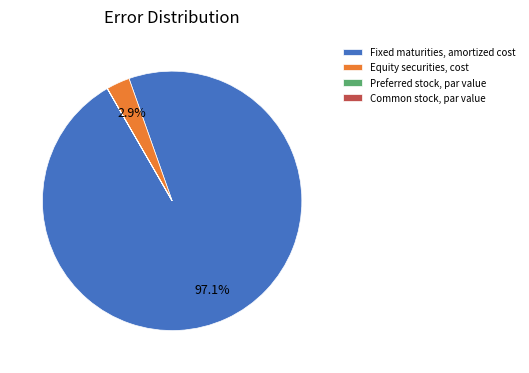

Is there any slice that represents more than half of the pie?

Yes